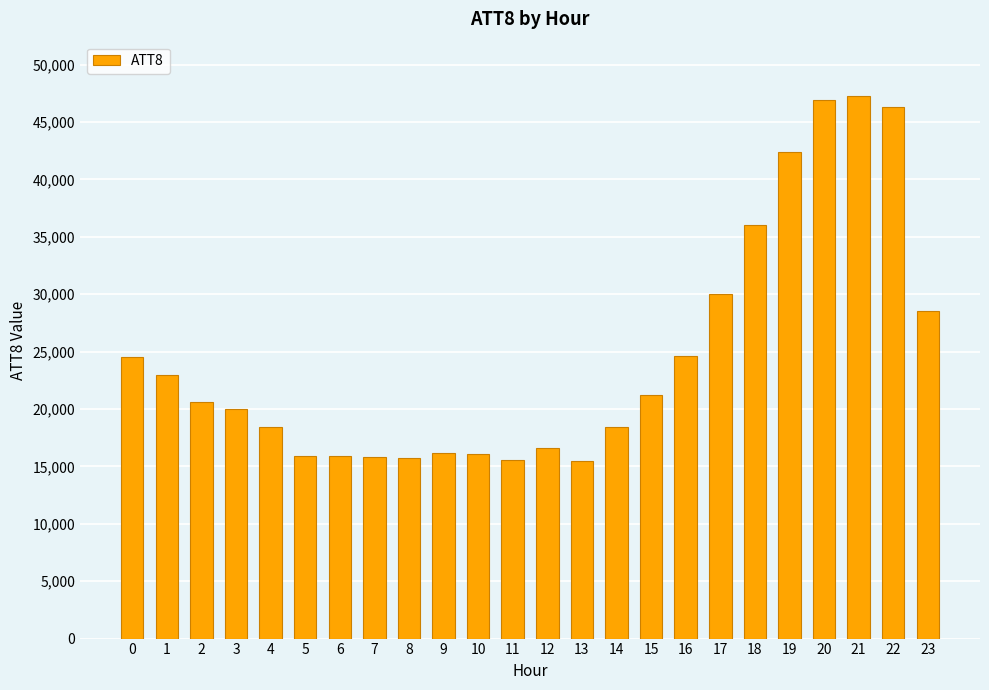

What is the change in value from 10 to 18?

+19900